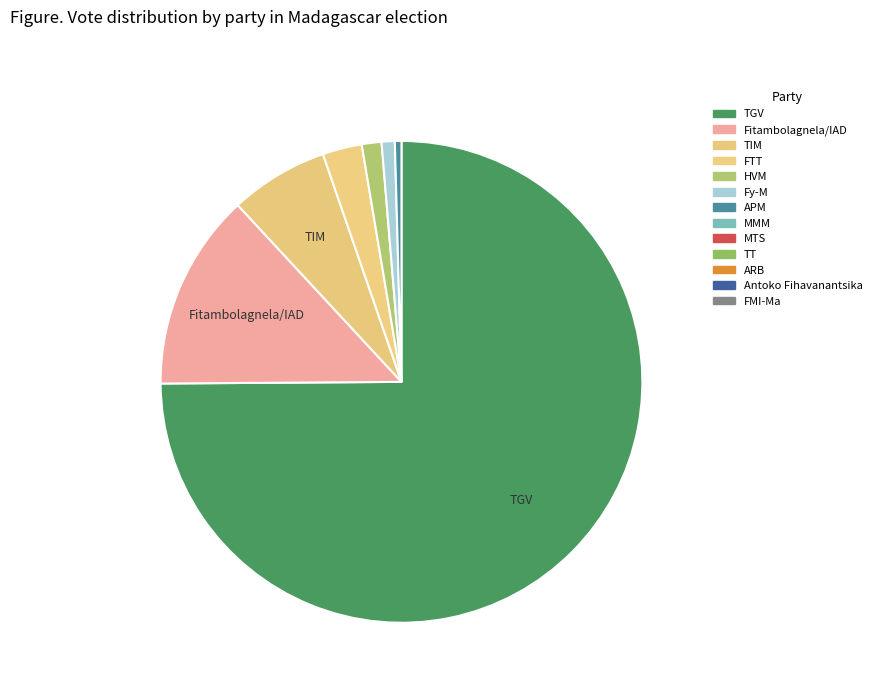

How many segments does this pie chart have?

7